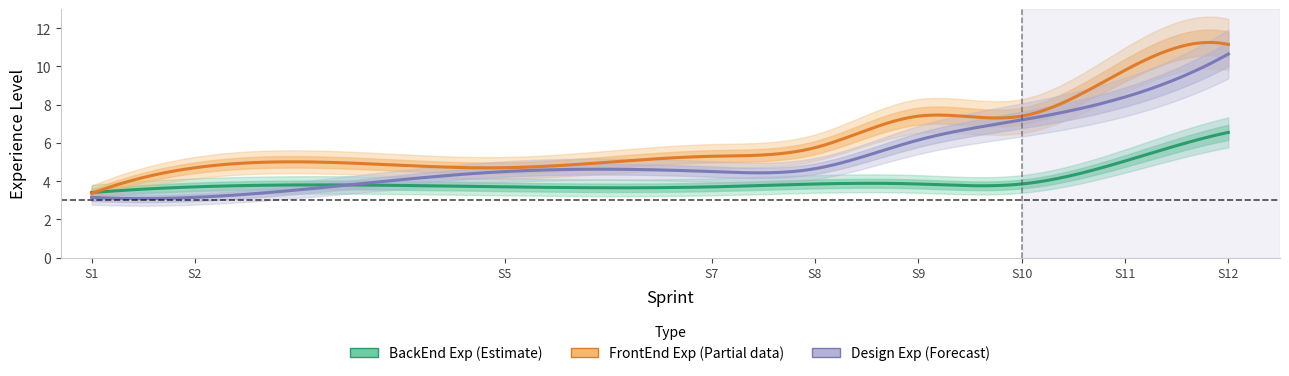

Does the chart have visible grid lines?

No